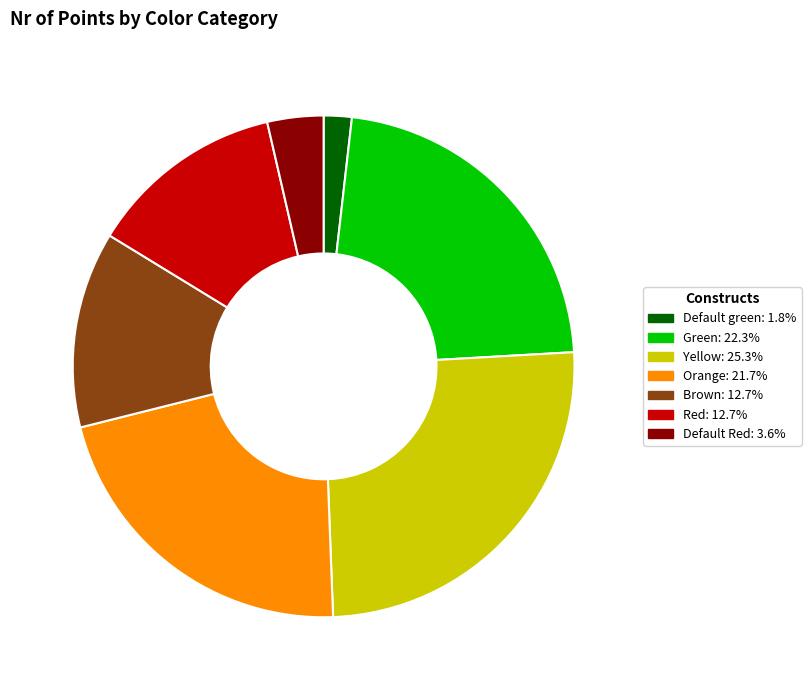

The Red slice represents 13% of the pie. True or false?

True